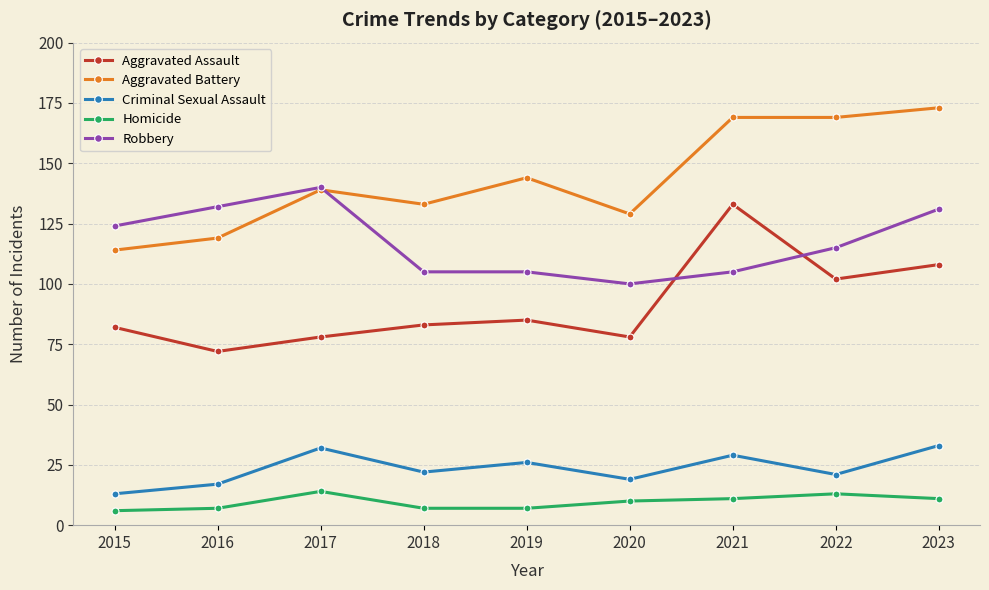

Count the number of categories in the chart.

9